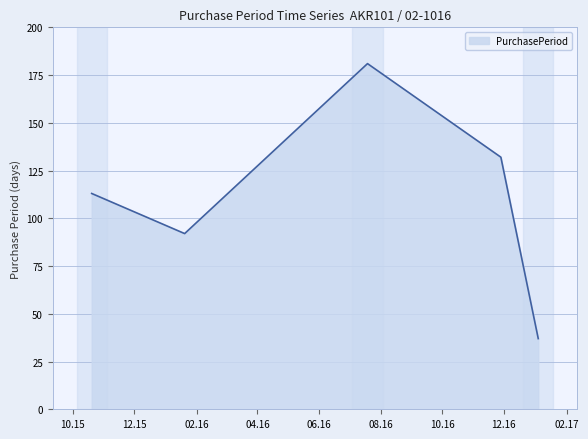

What is the minimum value shown in the chart?

37